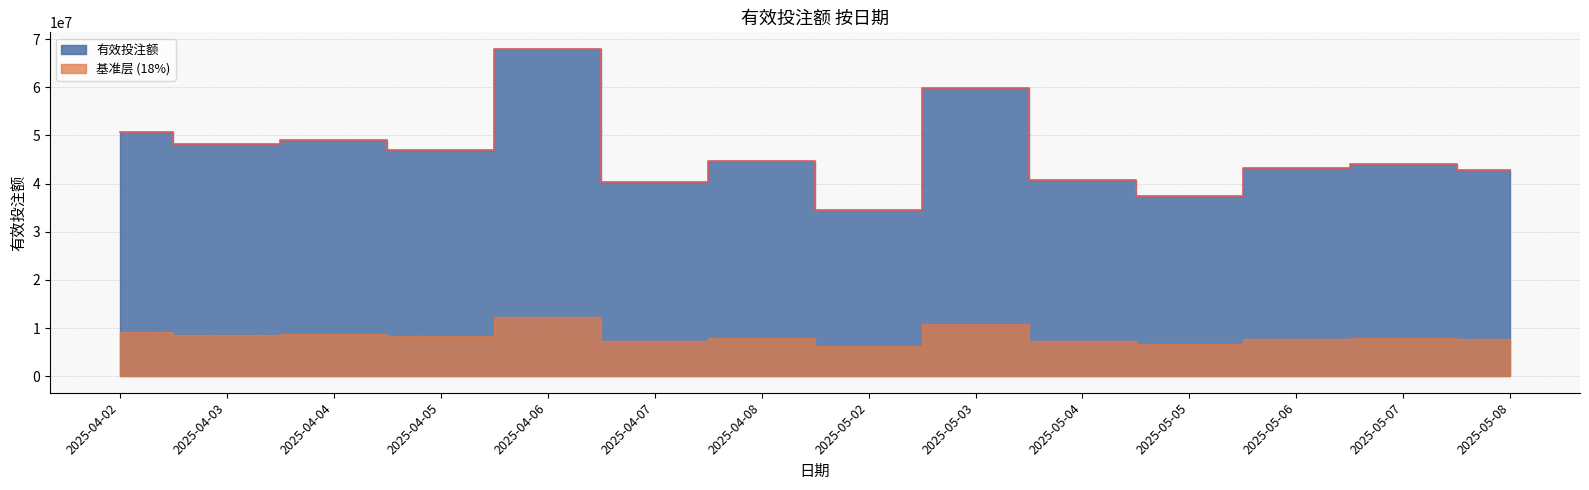

Rank the categories by value from highest to lowest.

2025-04-06, 2025-05-03, 2025-04-02, 2025-04-04, 2025-04-03, 2025-04-05, 2025-04-08, 2025-05-07, 2025-05-06, 2025-05-08, 2025-05-04, 2025-04-07, 2025-05-05, 2025-05-02